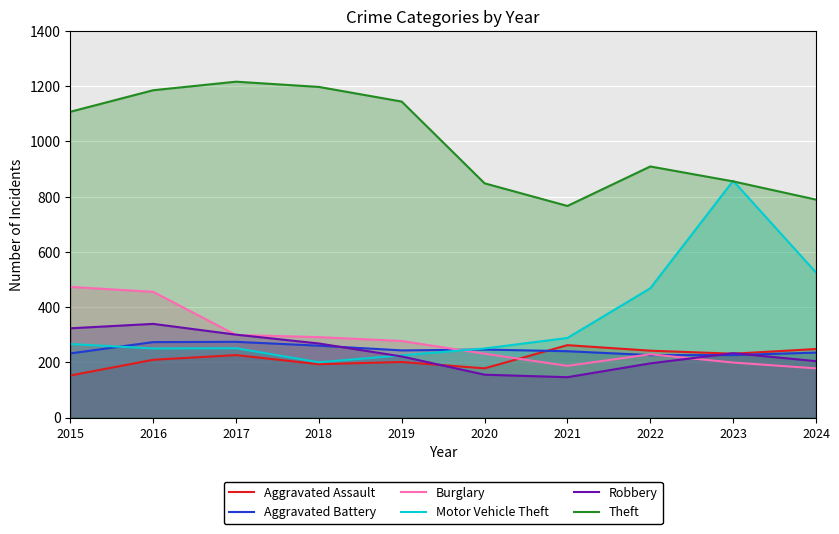

Reading left to right, extract all data points from this chart.

Aggravated Assault: 2015=152	2016=209	2017=226	2018=193	2019=201	2020=178	2021=262	2022=242	2023=231	2024=248
Aggravated Battery: 2015=232	2016=273	2017=274	2018=260	2019=243	2020=246	2021=240	2022=226	2023=226	2024=235
Burglary: 2015=473	2016=455	2017=299	2018=291	2019=277	2020=231	2021=187	2022=229	2023=199	2024=178
Motor Vehicle Theft: 2015=266	2016=250	2017=251	2018=200	2019=225	2020=250	2021=288	2022=468	2023=857	2024=525
Robbery: 2015=323	2016=339	2017=300	2018=268	2019=221	2020=155	2021=146	2022=196	2023=233	2024=204
Theft: 2015=1107	2016=1185	2017=1216	2018=1197	2019=1144	2020=848	2021=766	2022=909	2023=855	2024=789